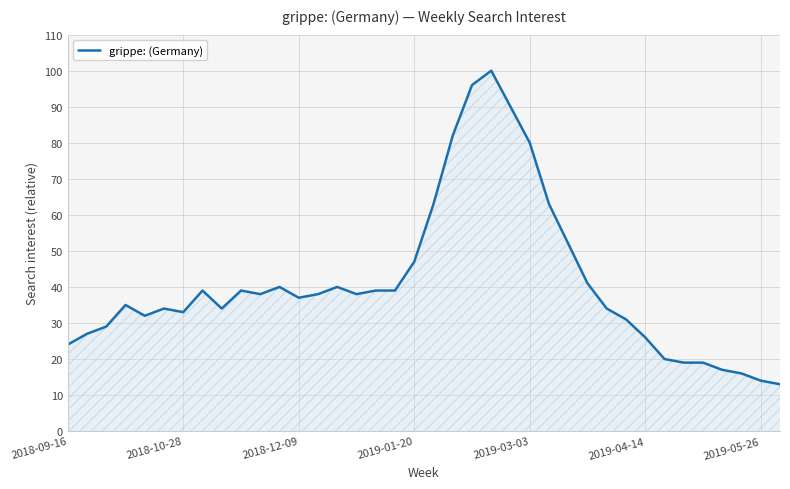

How many lines are shown in the chart?

1